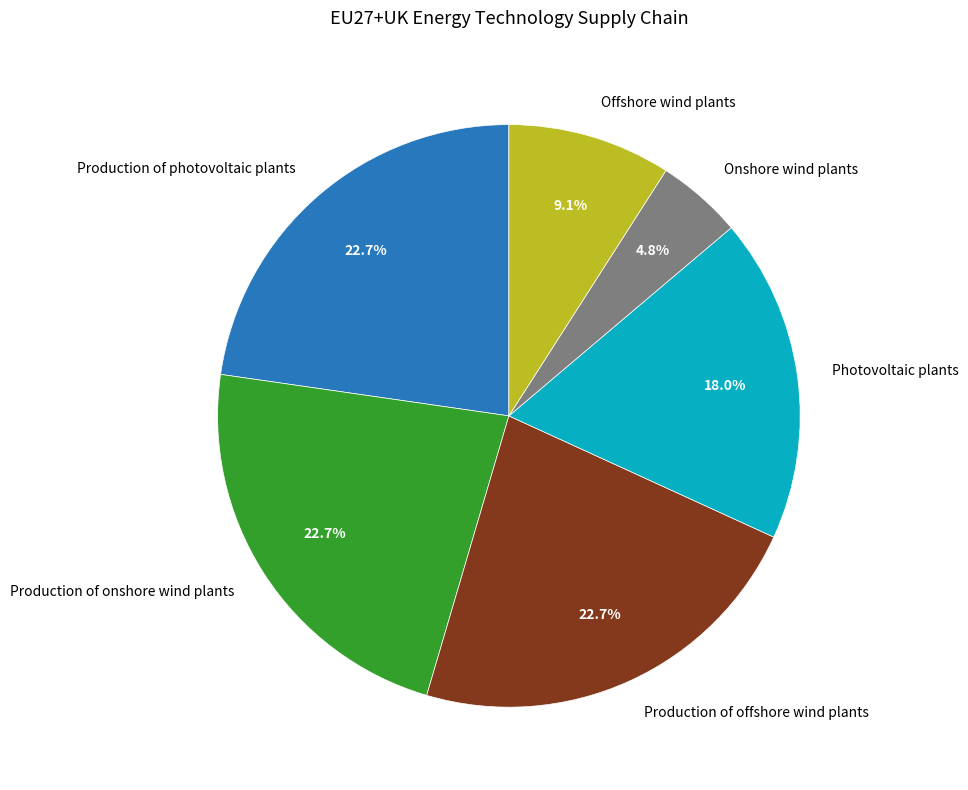

To the nearest percent, what percentage of the pie is Onshore wind plants?

5%